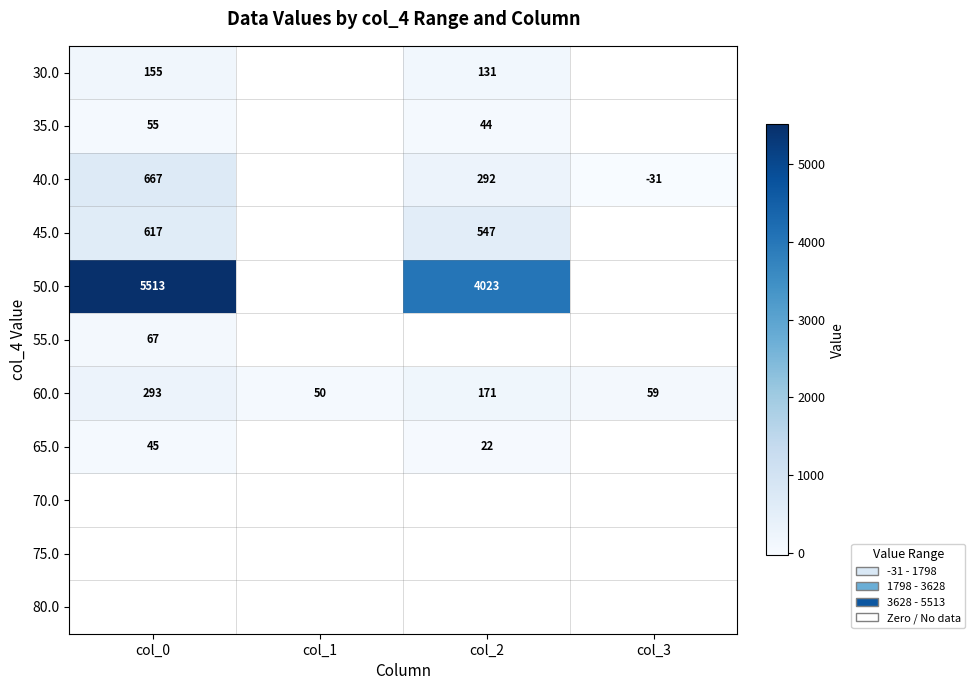

At which category is the sum across all series the highest?

col_0